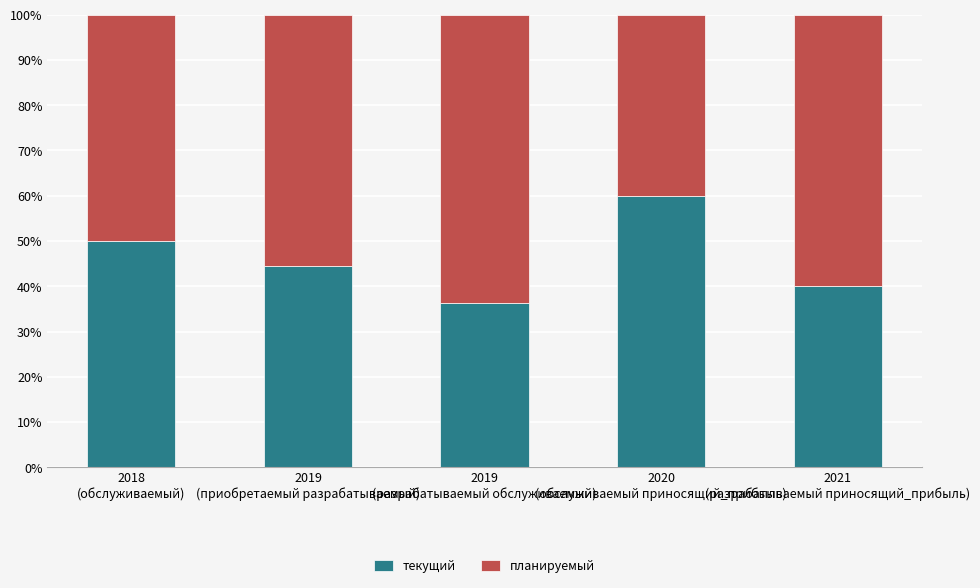

At which label does текущий first exceed 44?

2018
(обслуживаемый)